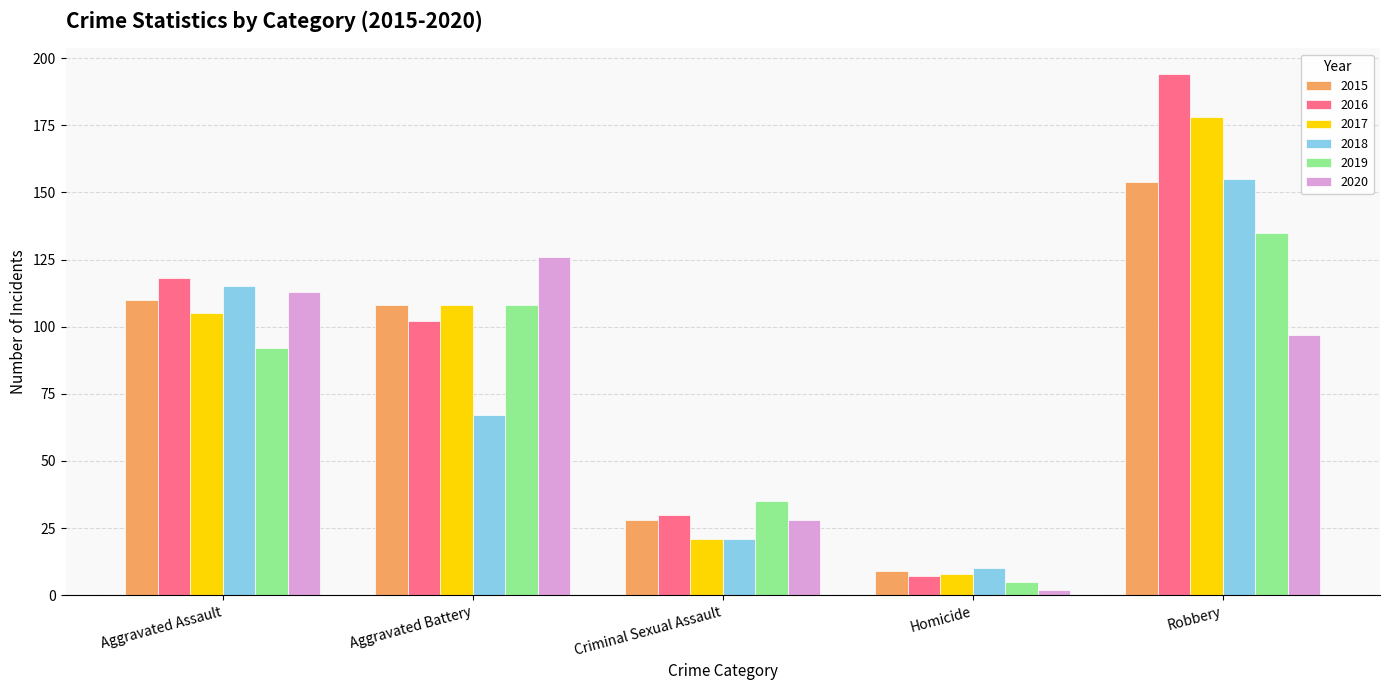

What is the label of the 1st bar from the right?

Robbery